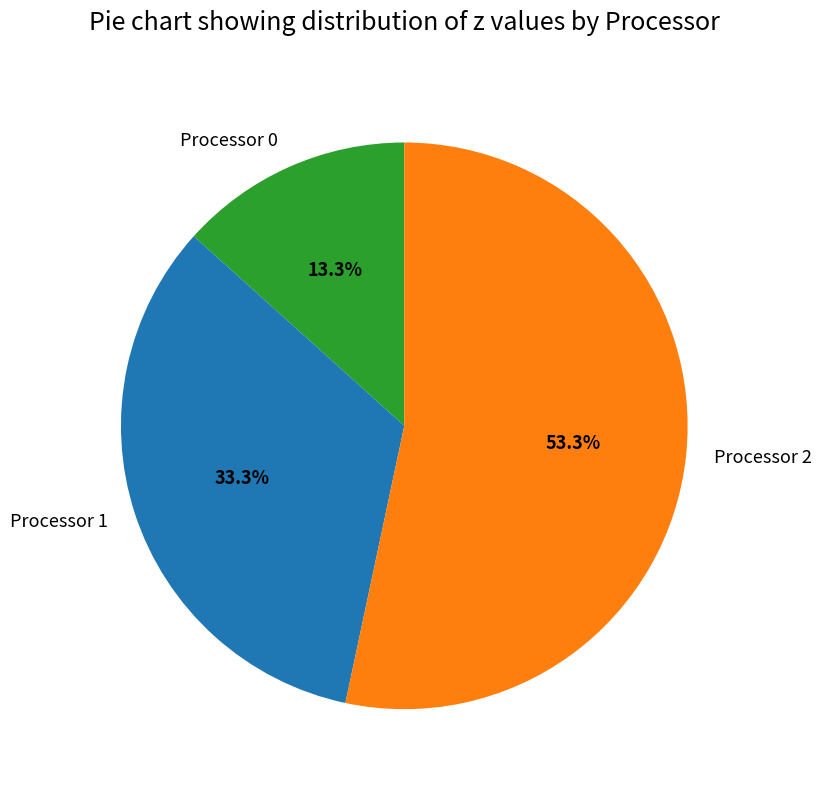

What percentage is NOT represented by Processor 0?

86.7%